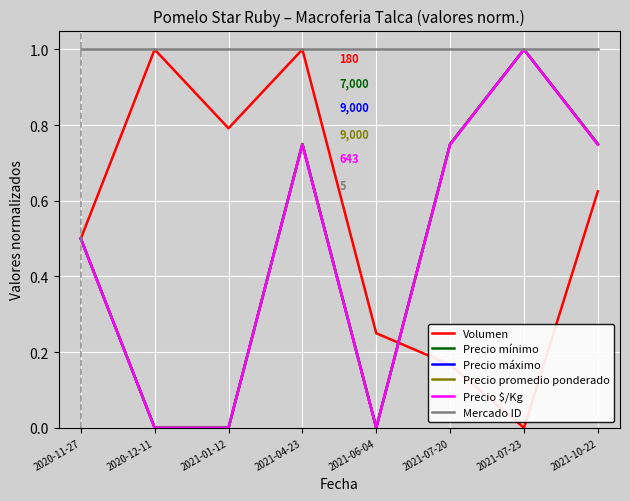

Read the Volumen value at 2021-01-12.

0.8